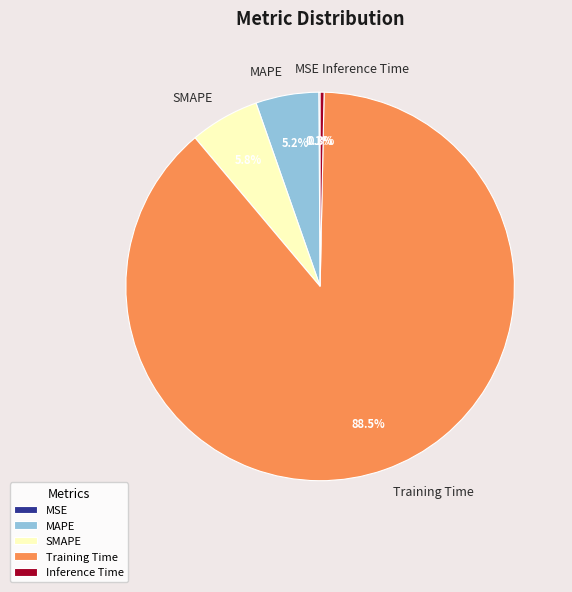

Which slice is the largest?

Training Time